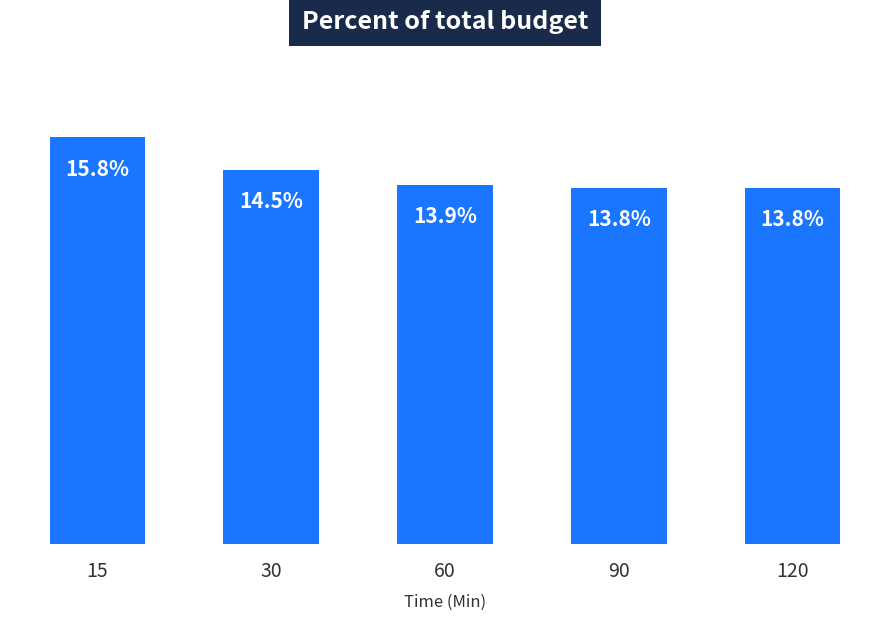

Reading left to right, list all the values displayed in this chart.

15=15.8	30=14.5	60=13.9	90=13.8	120=13.8